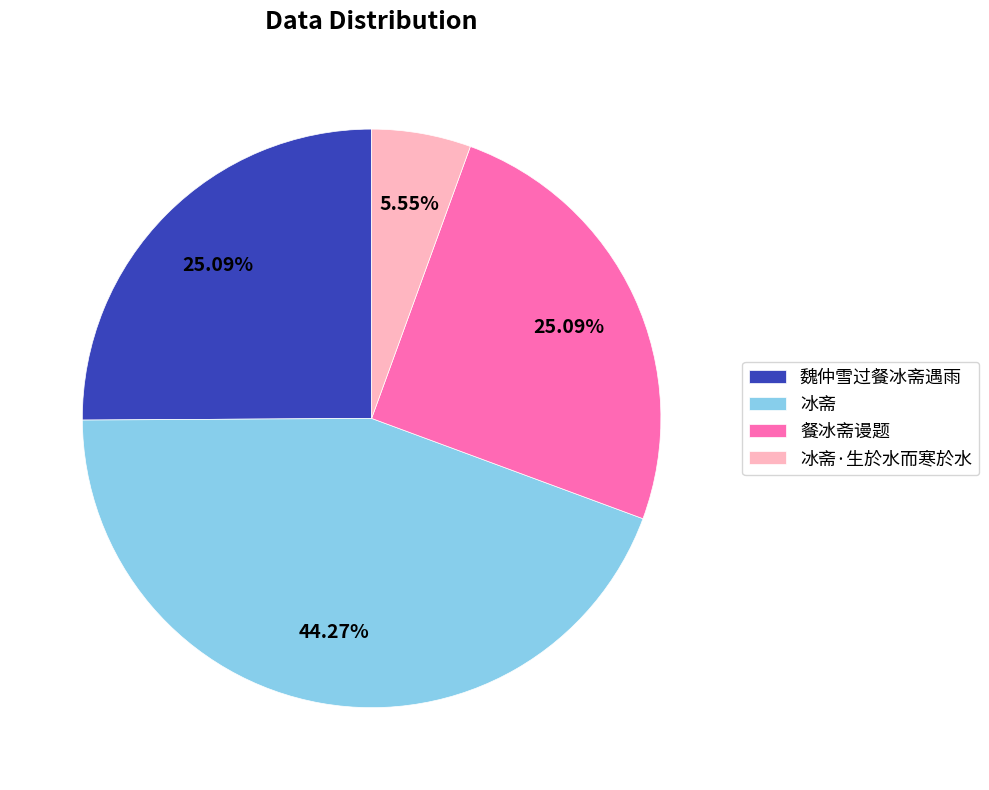

Is it true that 冰斋·生於水而寒於水 is 1% of the pie?

False